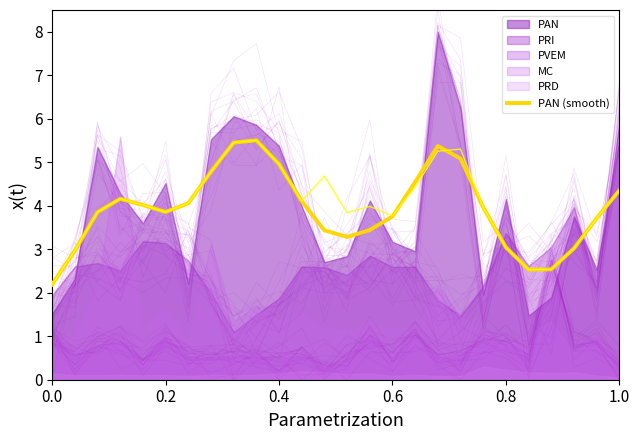

Does the chart display data point markers on the line(s)?

No